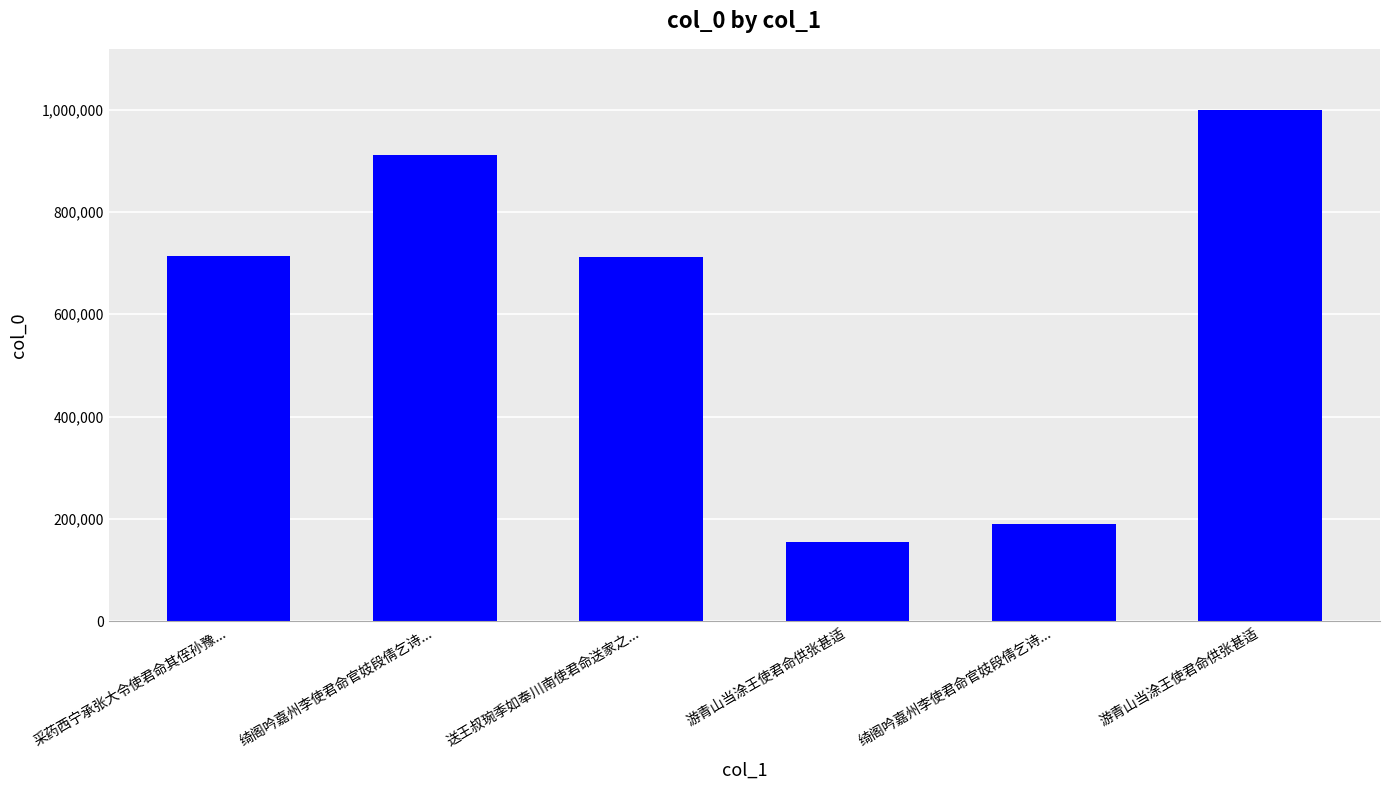

At which label does the data first exceed 713746?

绮阁吟嘉州李使君命官妓段倩乞诗...